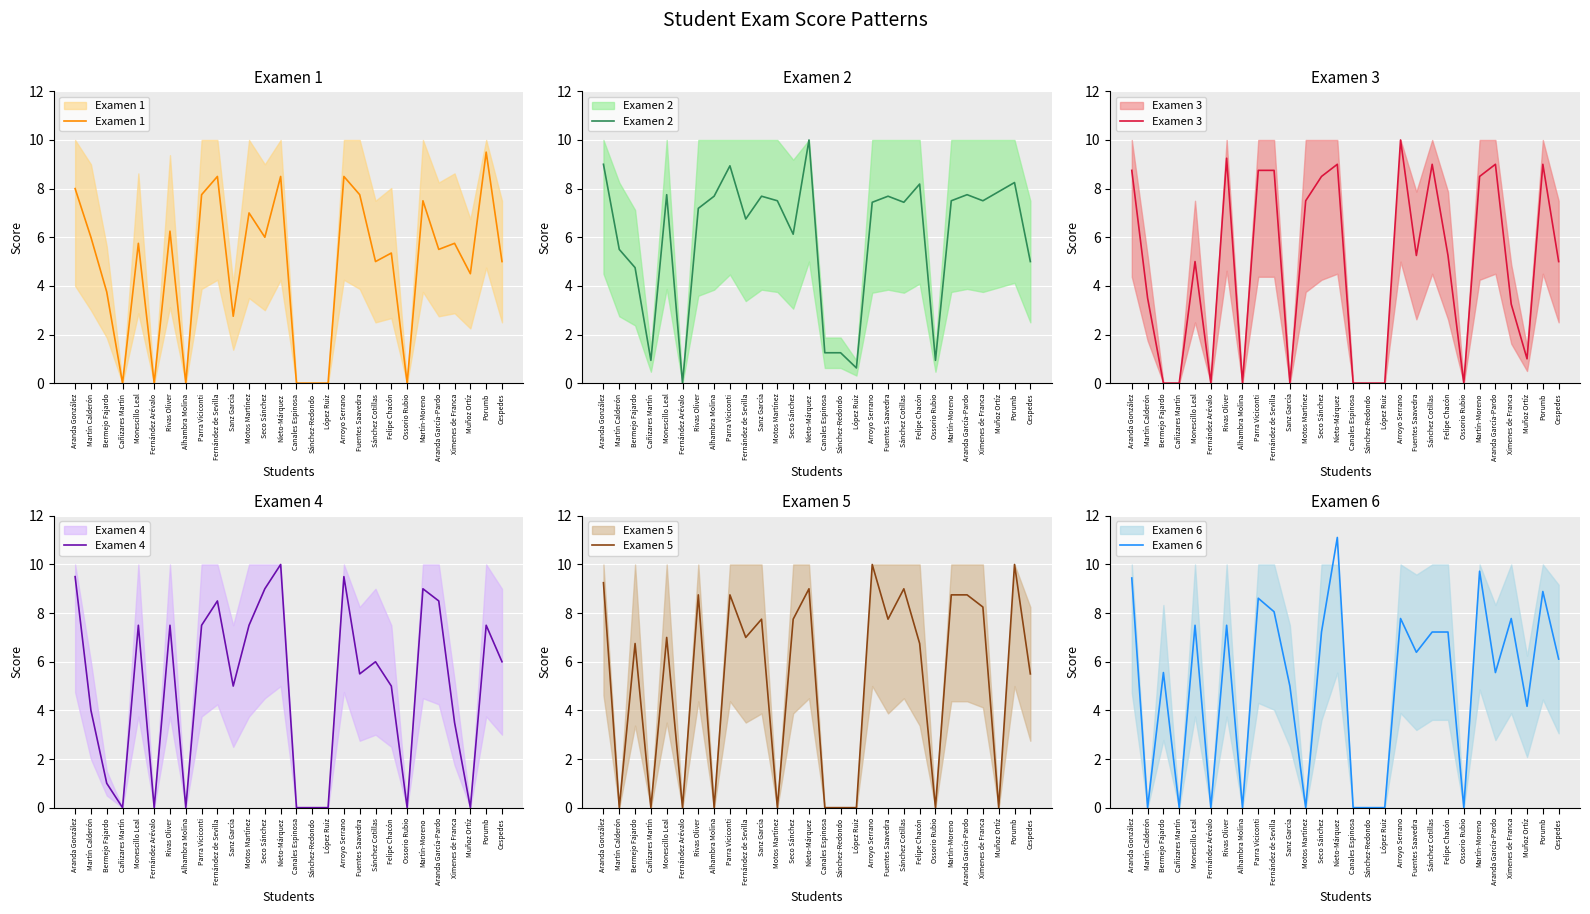

What is the sum of all Examen 6 values?

140.8